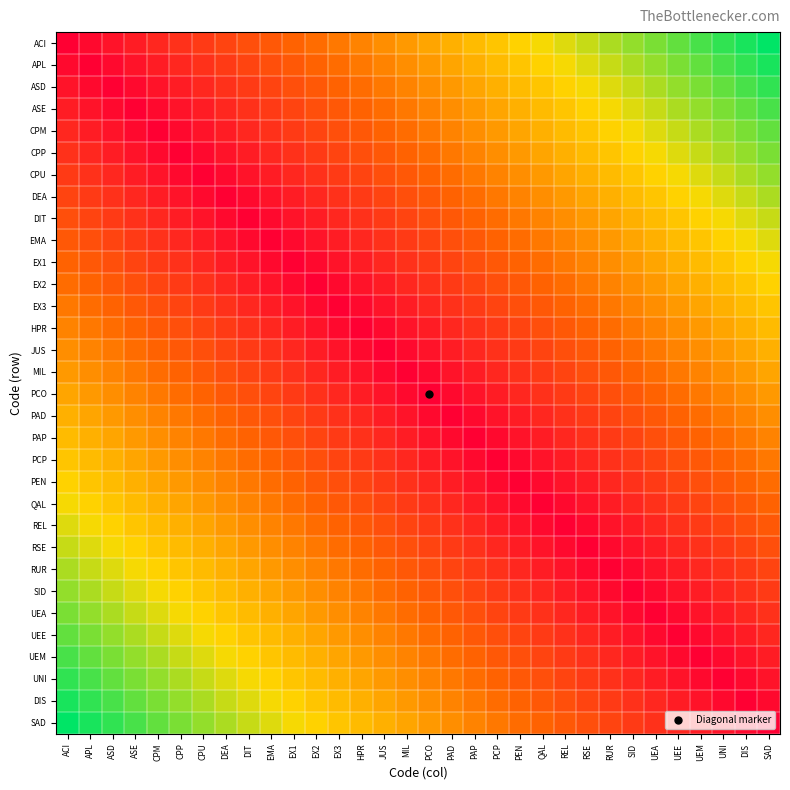

What is the maximum value shown in the chart?

31